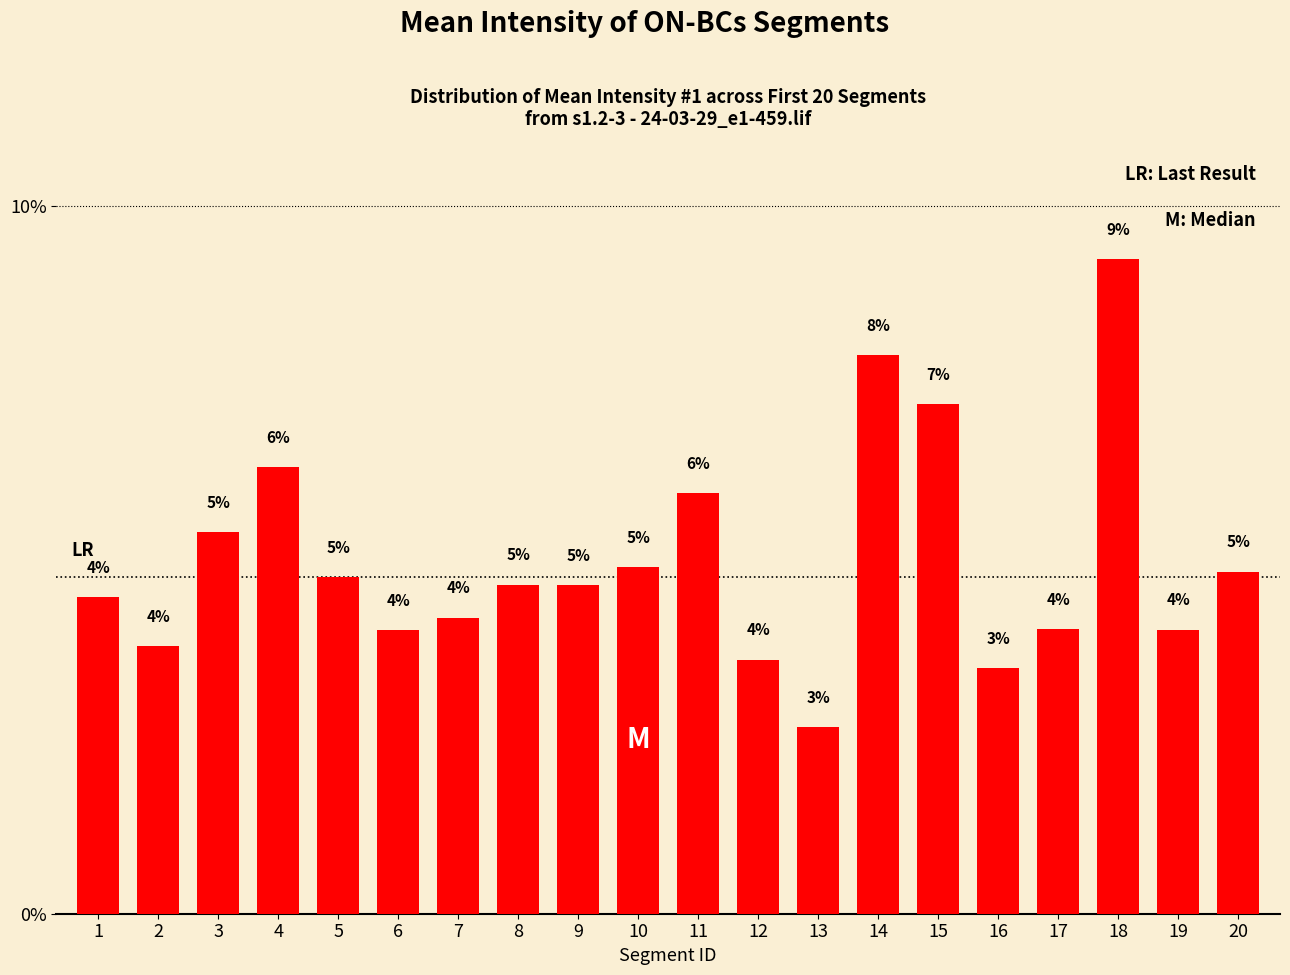

Approximately how many times larger is the value at 17 compared to 8?

0.9